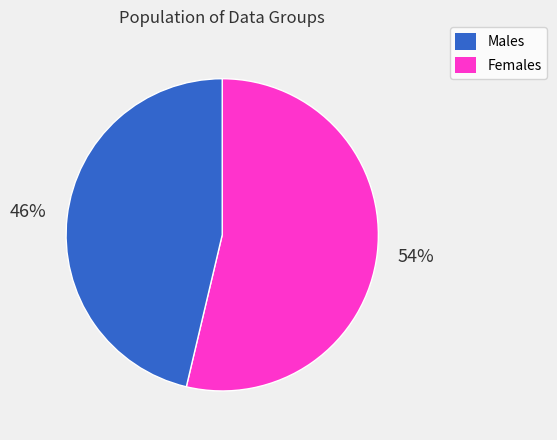

Count the number of slices in the pie.

2